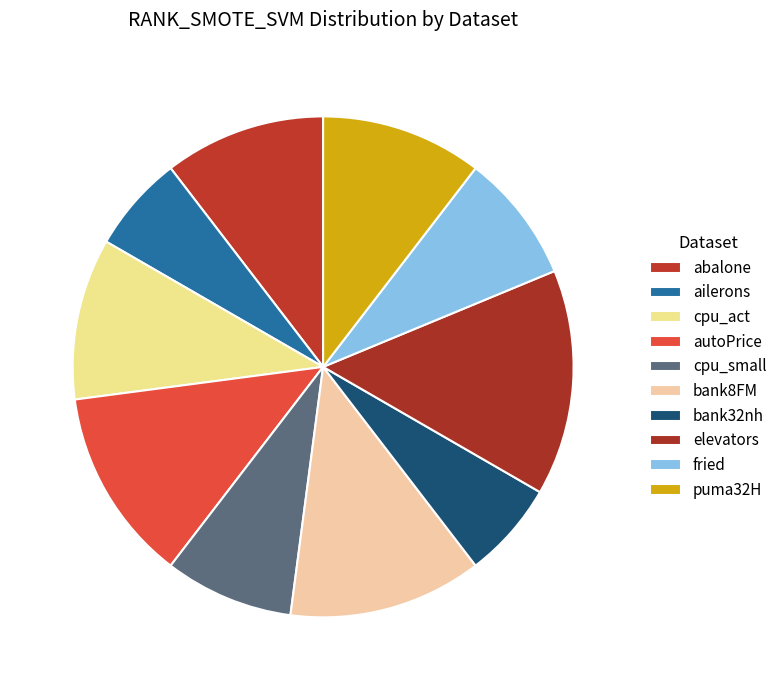

Is there any slice that represents more than half of the pie?

No